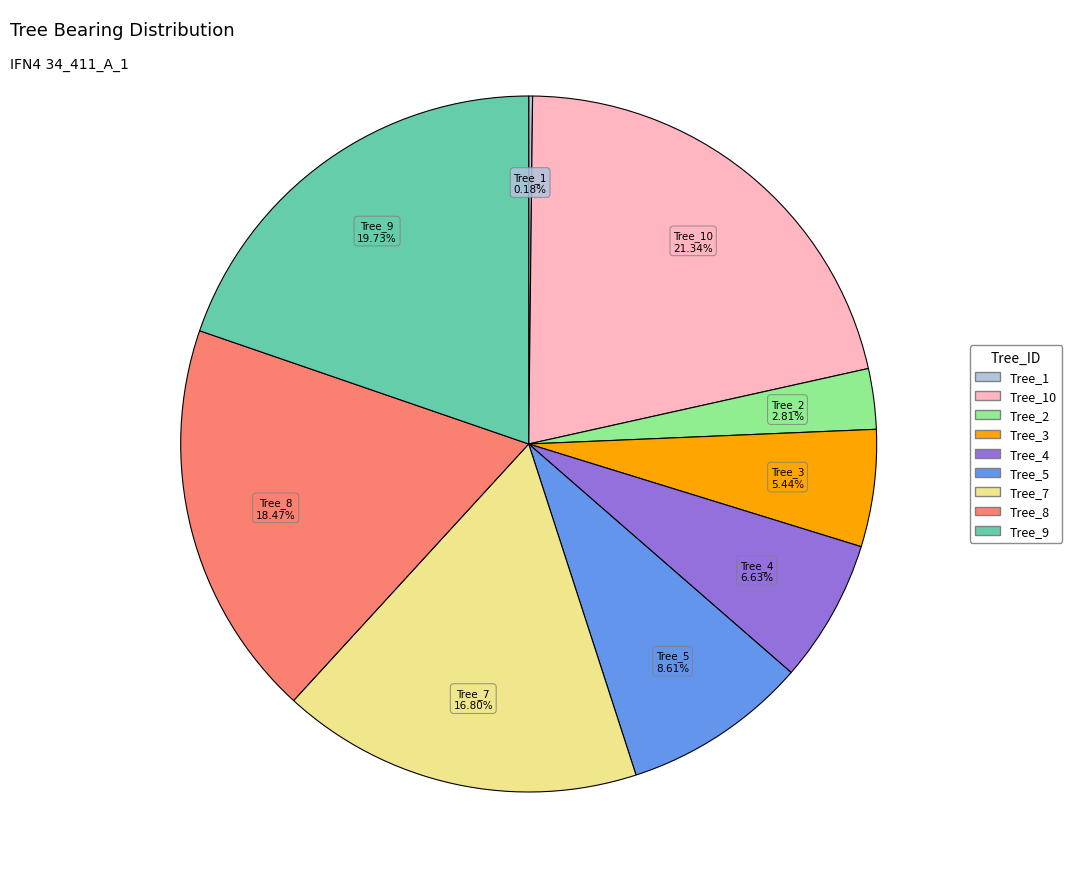

Is there any slice that represents more than half of the pie?

No